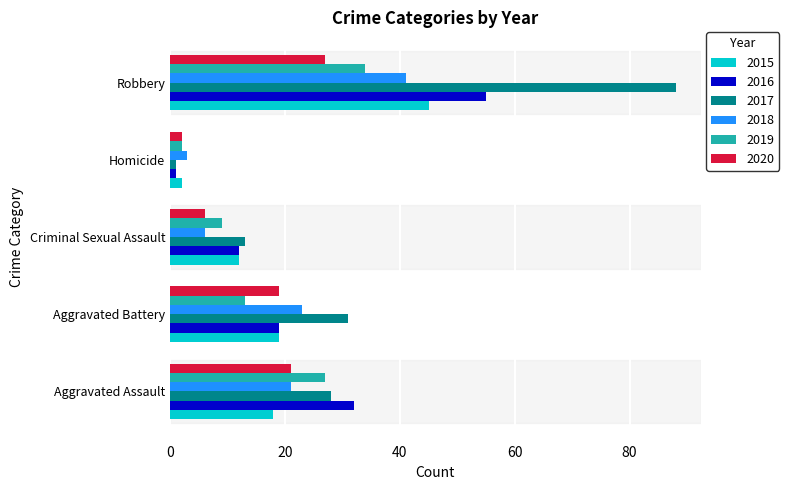

The 2015 series shows 19 at Aggravated Battery. True or false?

True